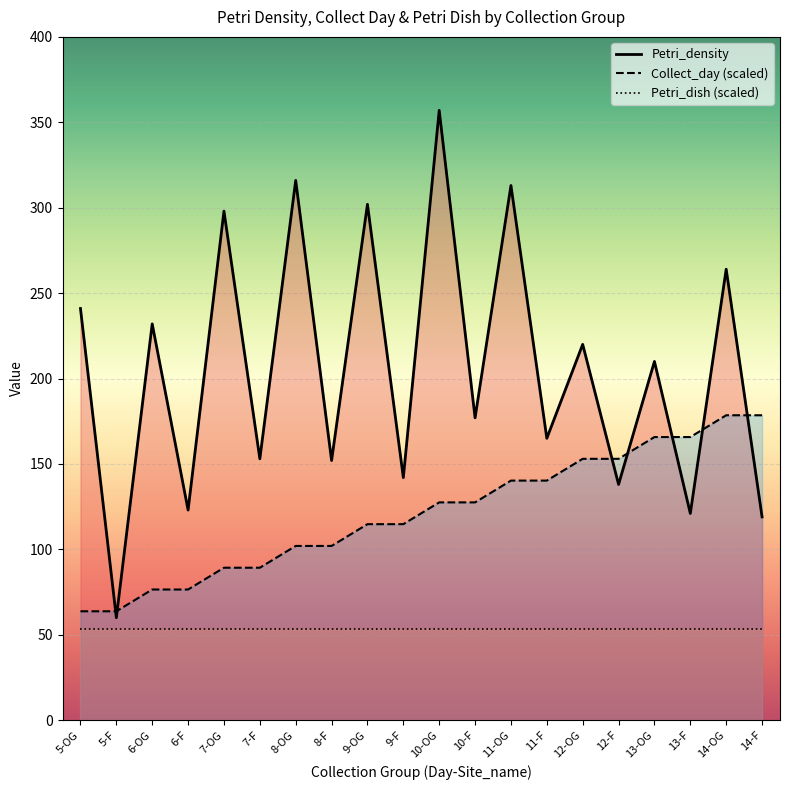

What is the value of the Petri_density point at the 20th from the left?

119.0